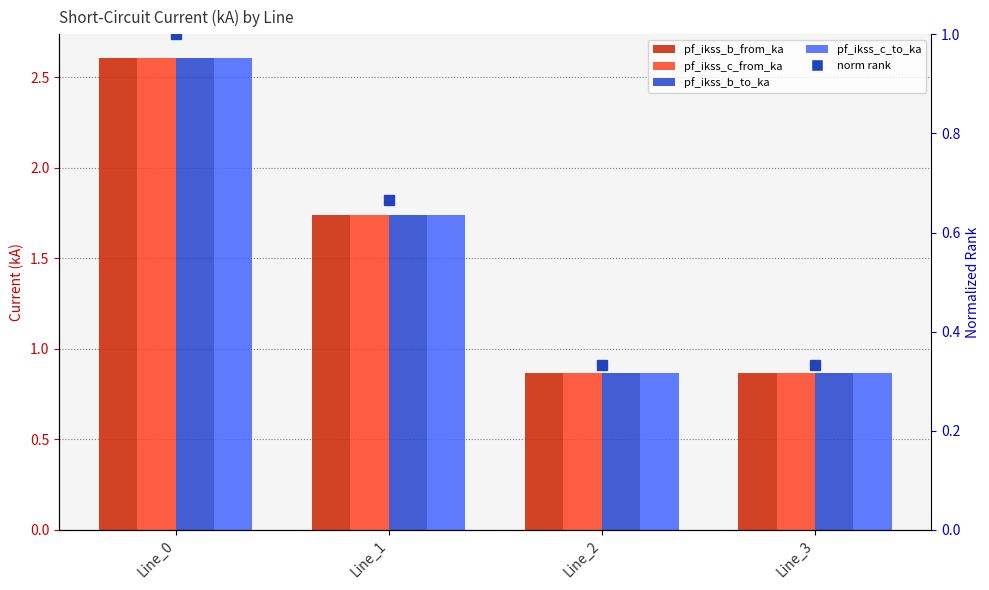

At which category is the sum across all series the highest?

Line_0